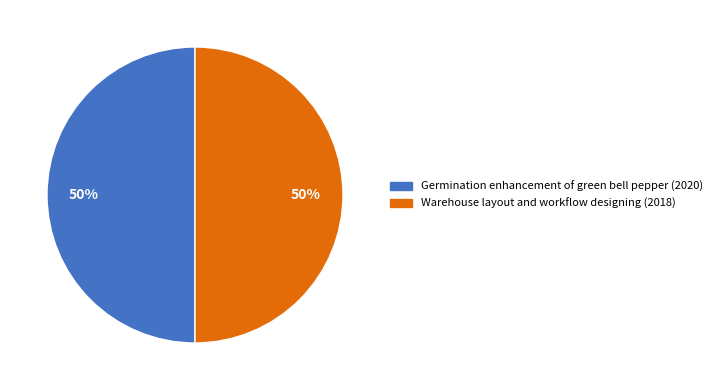

What is the ratio of the value at Warehouse layout and workflow designing (2018) to the value at Germination enhancement of green bell pepper (2020)?

1.0